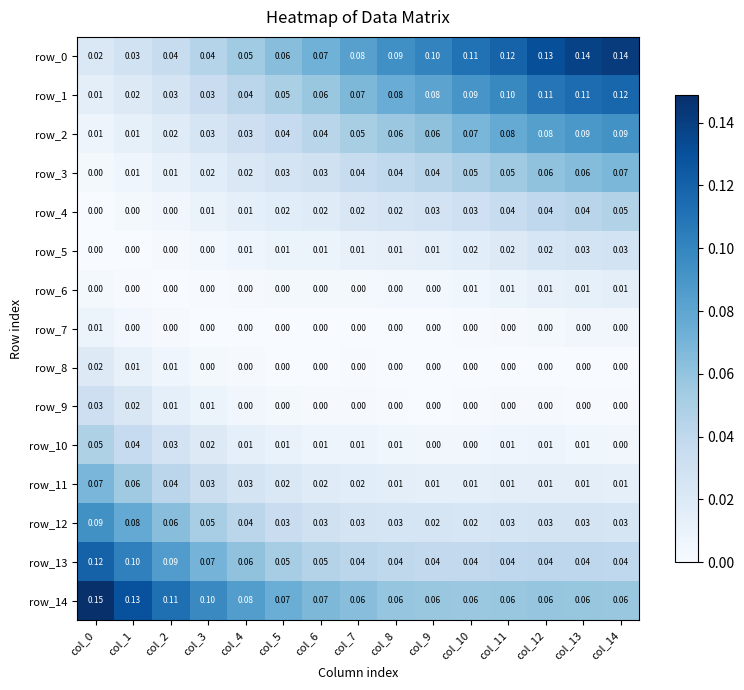

At which category does the chart reach its peak across all series?

col_0